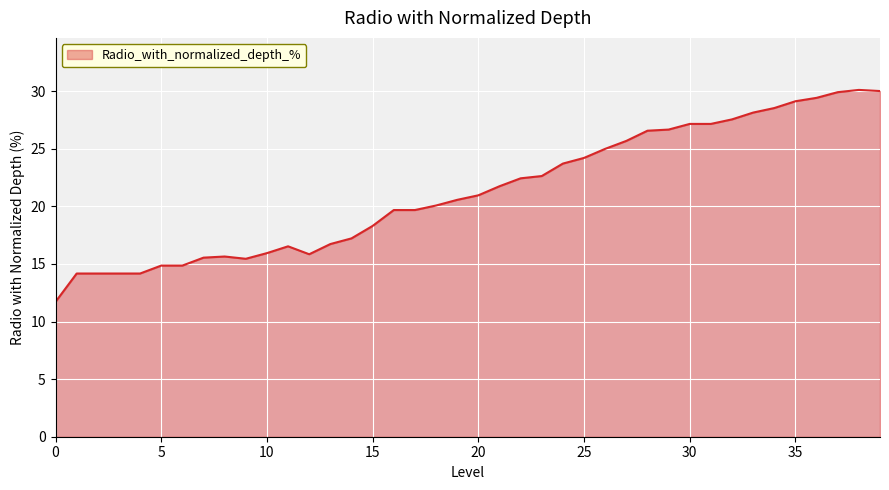

What is the maximum value shown in the chart?

30.1